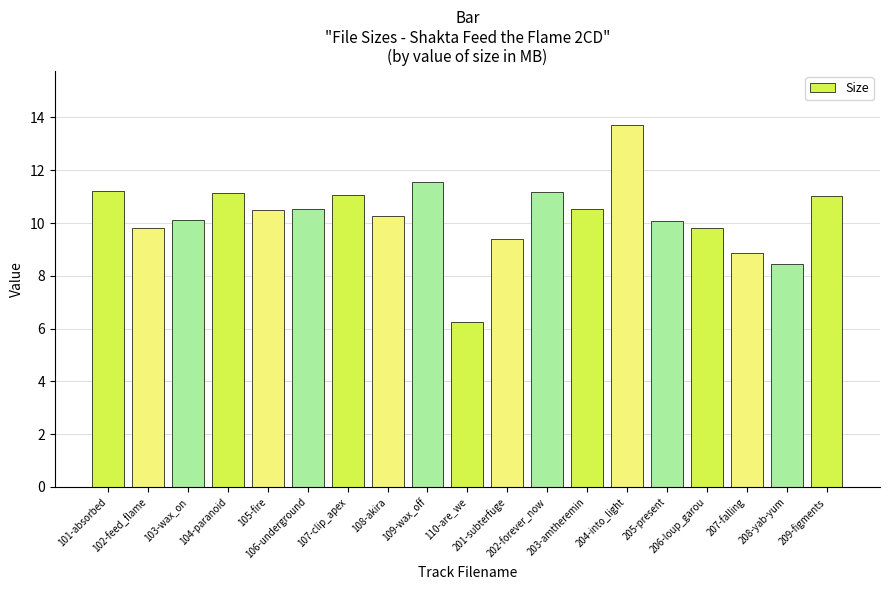

What is the maximum value shown in the chart?

13.7